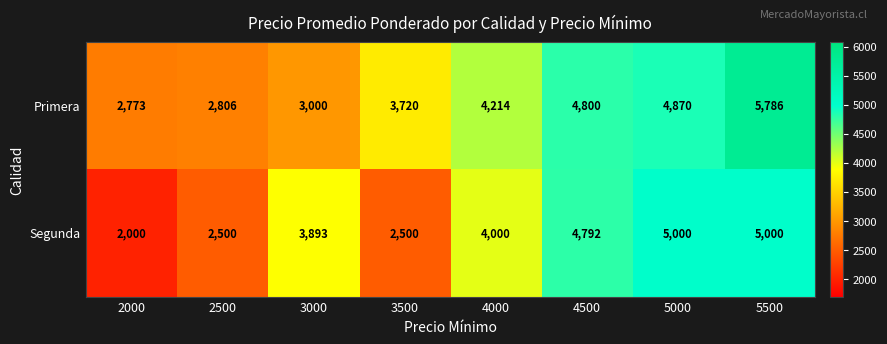

Which series has the largest total across all categories?

Primera